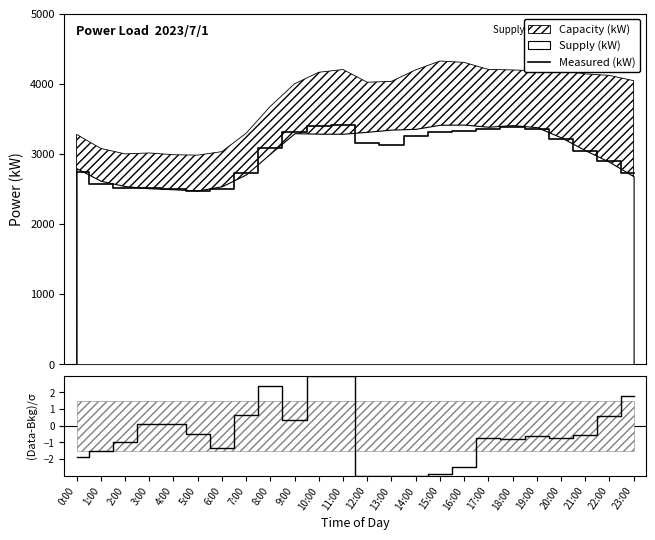

What is the minimum value for Measured (kW)?

2466